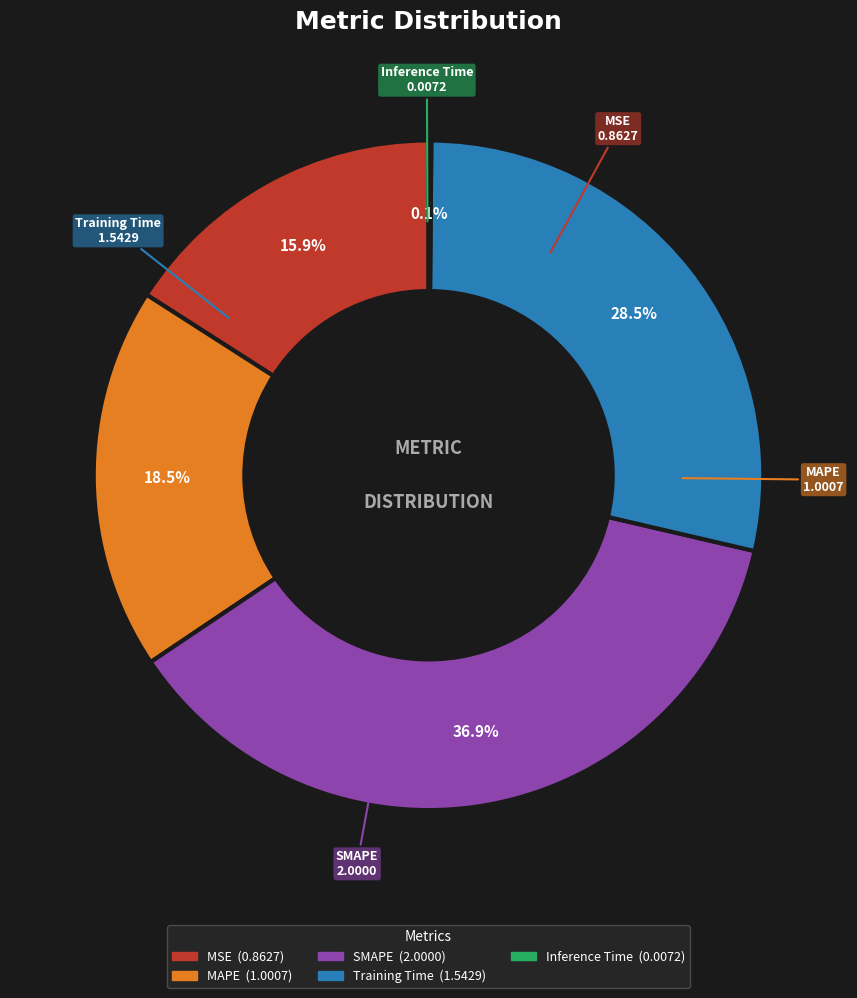

Which slice is the largest?

SMAPE